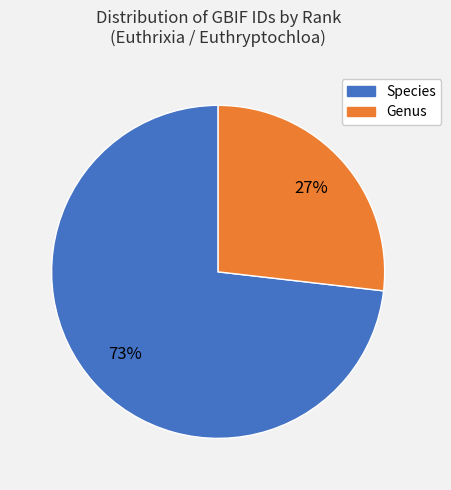

To the nearest percent, what is the difference between the largest and smallest slice percentages?

46%